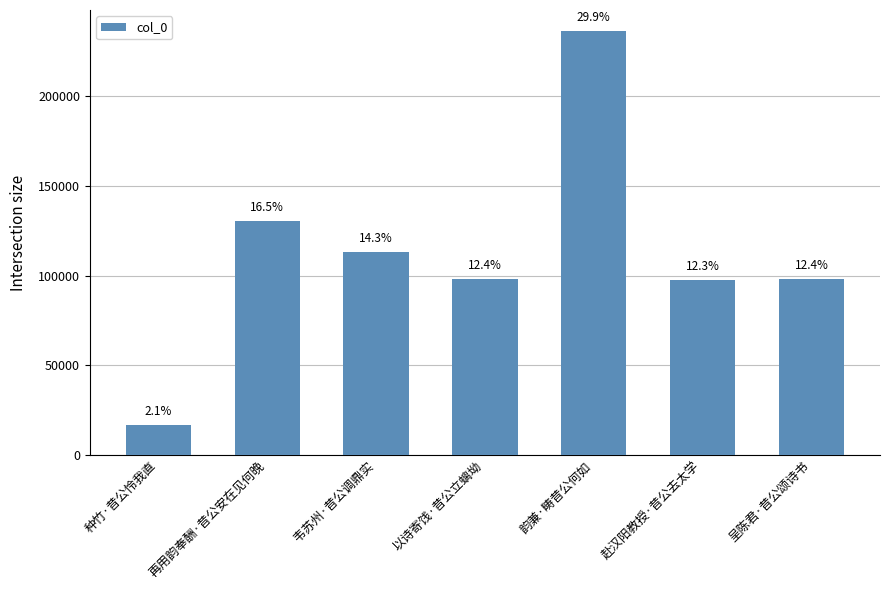

What is the average value?

112980